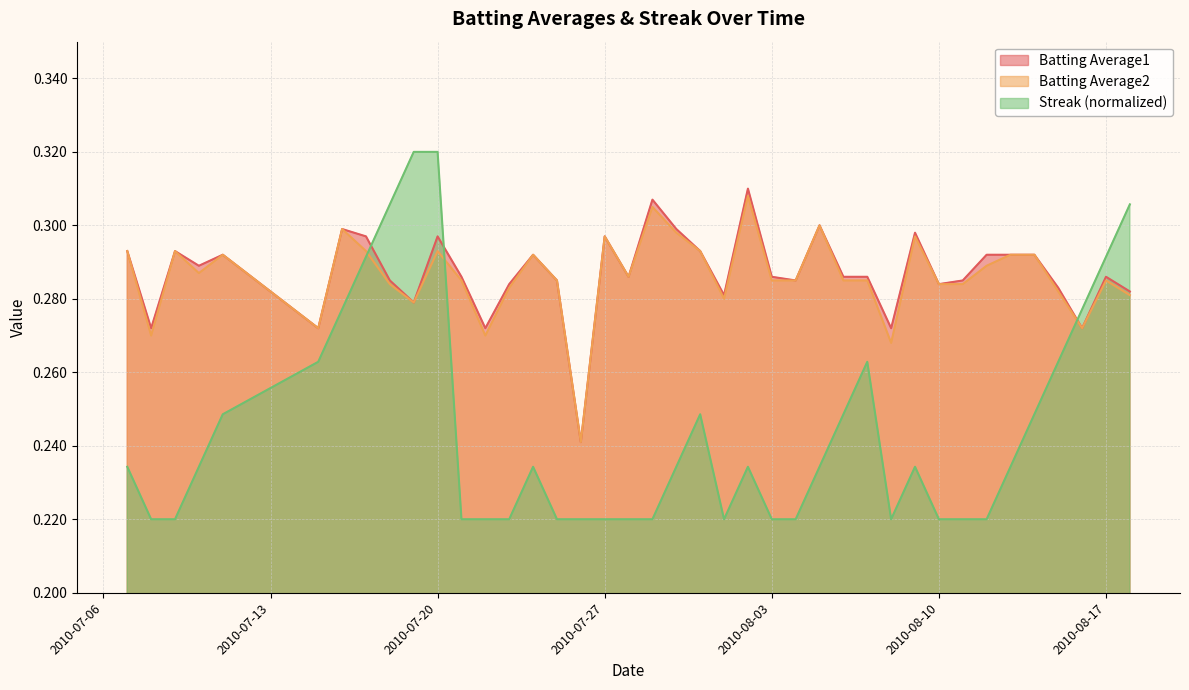

Which series has the widest spread of values?

Streak (normalized)